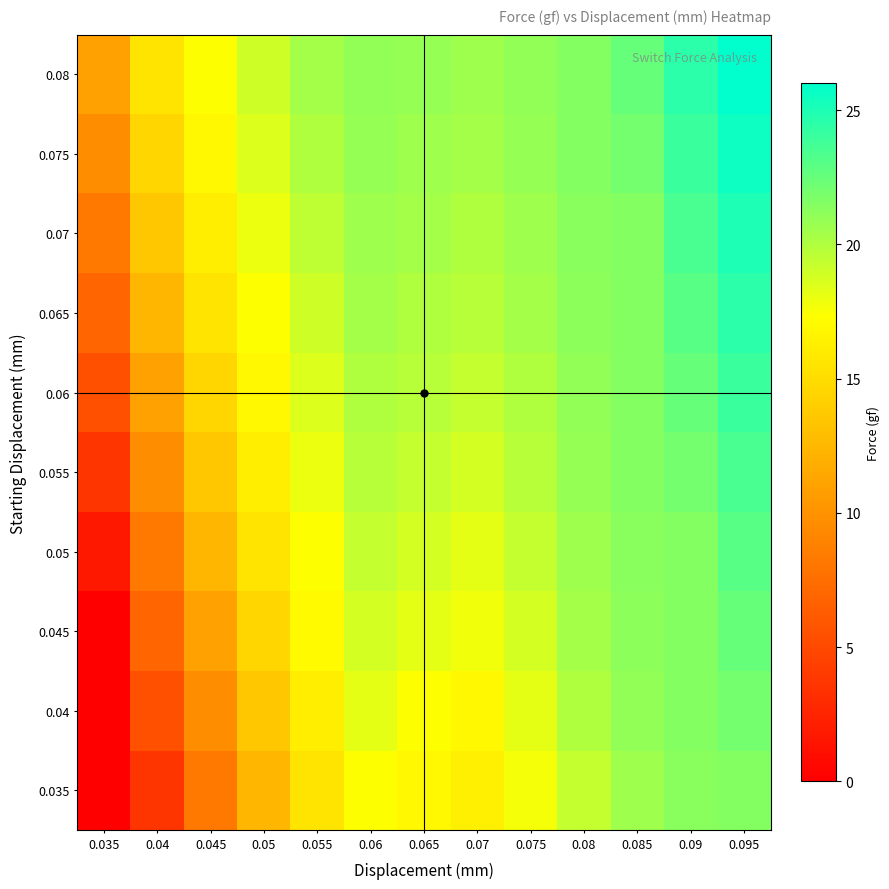

Rank the series by their maximum value, from highest to lowest.

0.08, 0.075, 0.07, 0.065, 0.06, 0.055, 0.05, 0.045, 0.04, 0.035